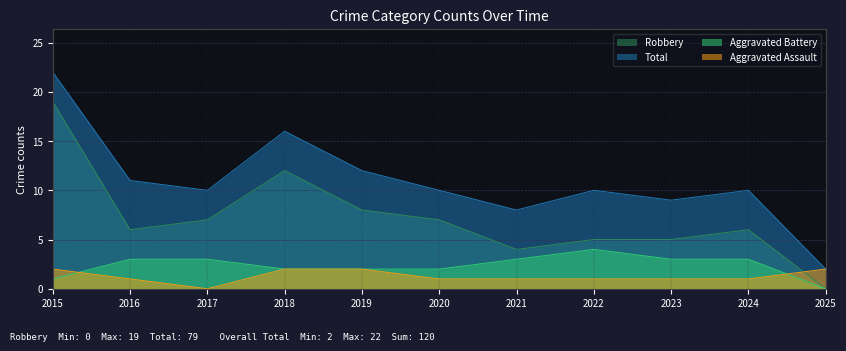

Rank the series at 2015 from highest to lowest value.

Total, Robbery, Aggravated Assault, Aggravated Battery